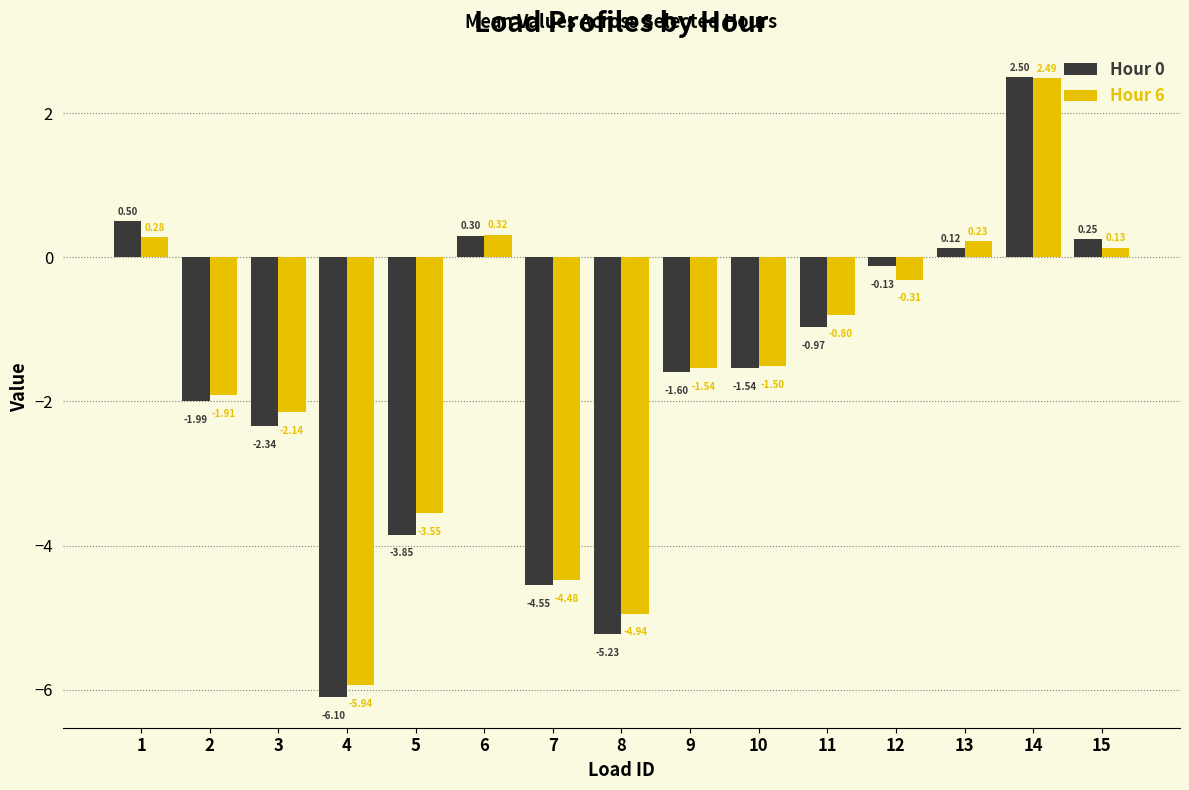

Which series has the largest total across all categories?

Hour 6